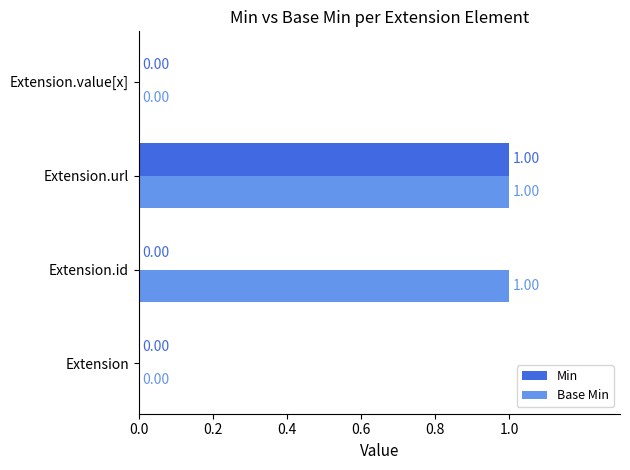

What are all the series names shown in the legend?

Min, Base Min